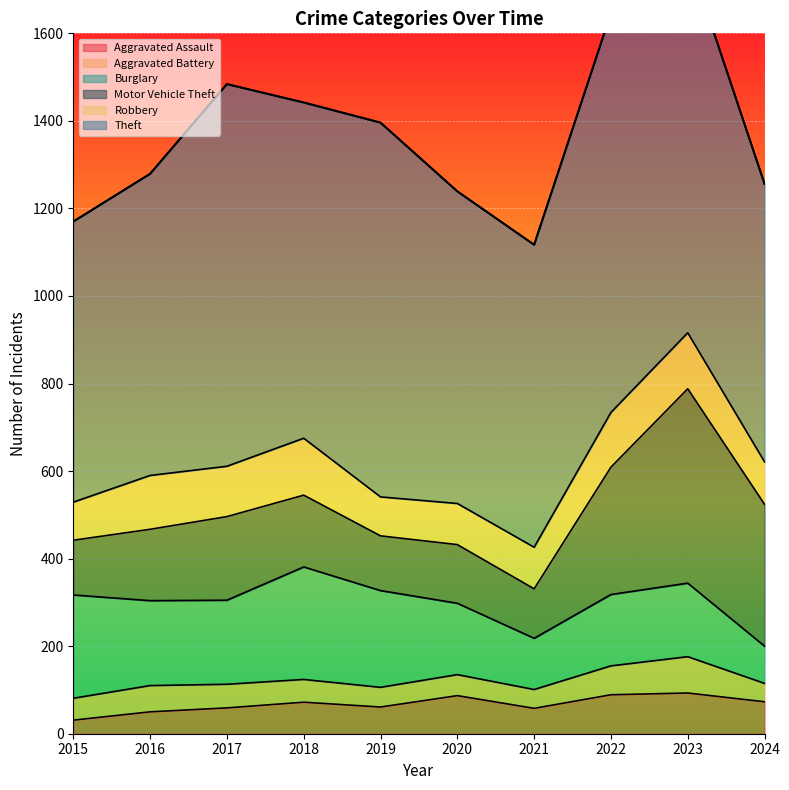

Between which two adjacent categories do Burglary and Robbery first intersect?

2023 and 2024